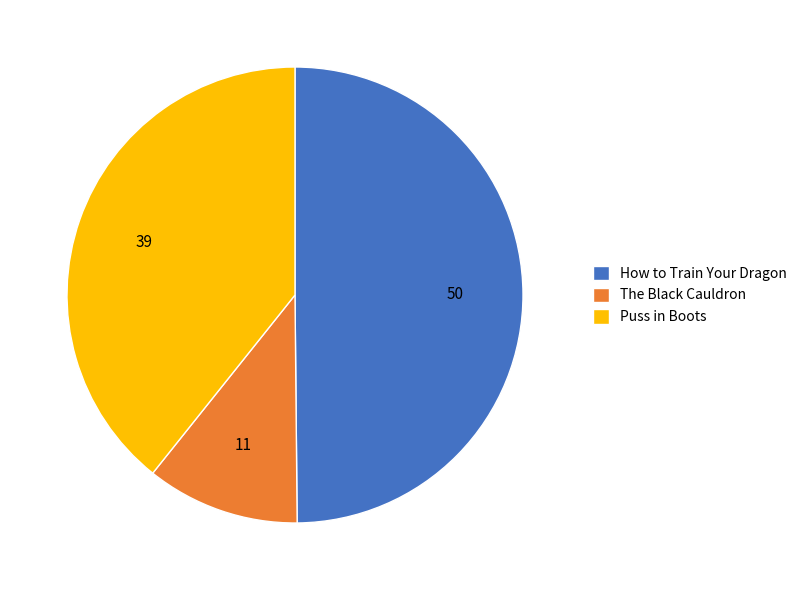

The Puss in Boots slice represents 39% of the pie. True or false?

True